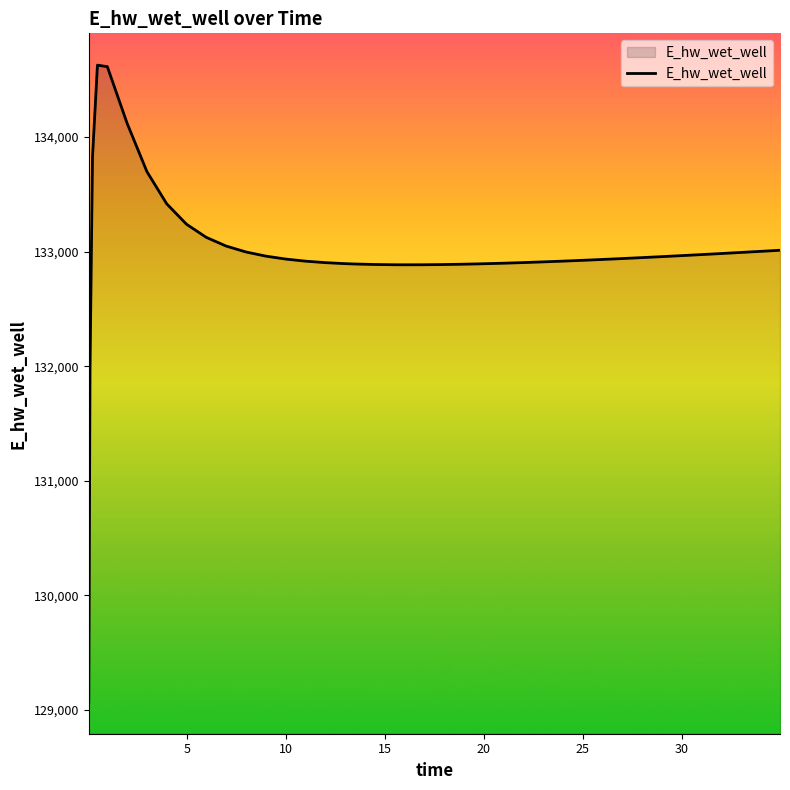

How many lines are shown in the chart?

1